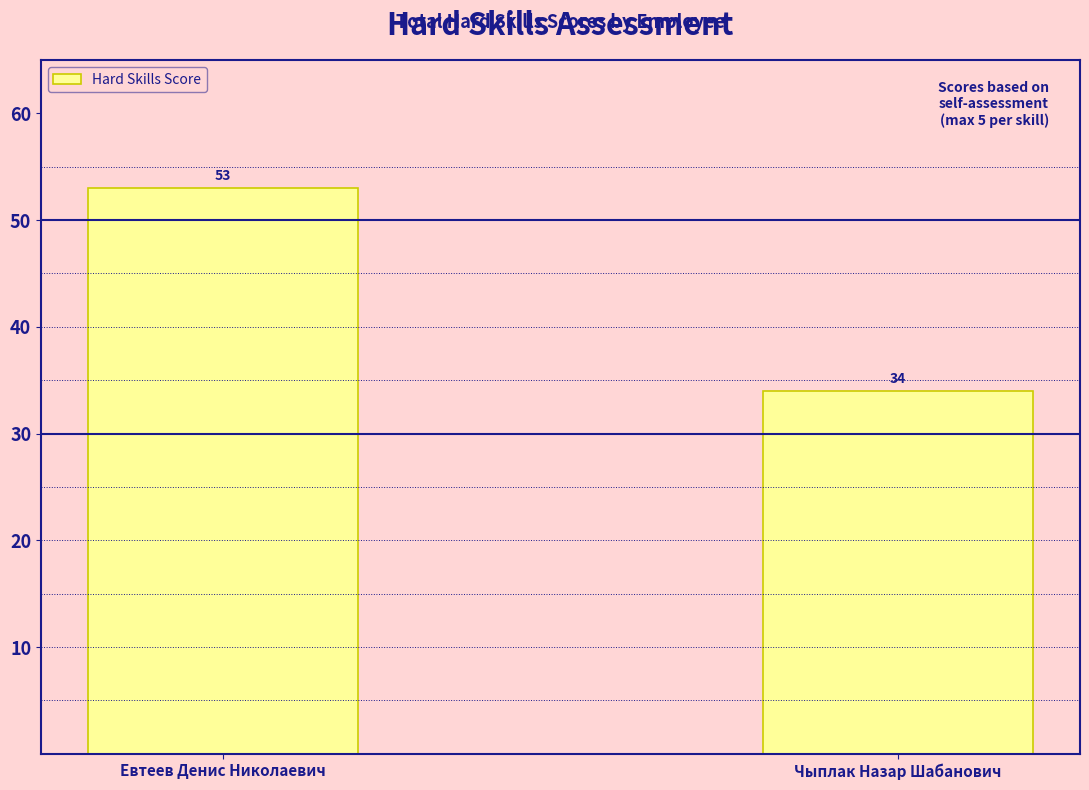

What is the difference between the maximum and minimum values?

19